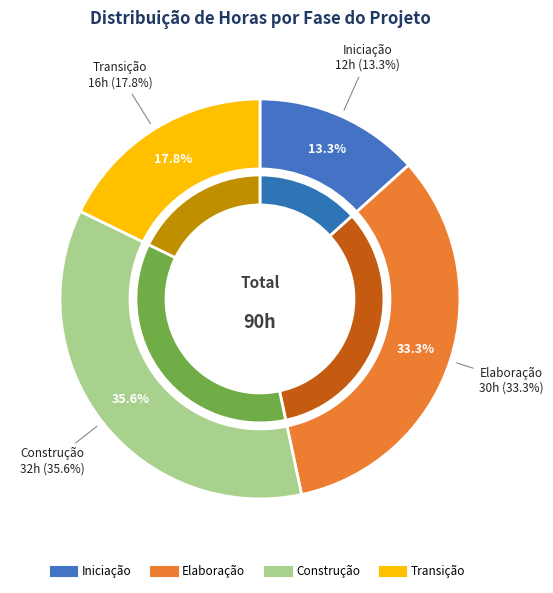

Rank the categories by value from highest to lowest.

Construção, Elaboração, Transição, Iniciação